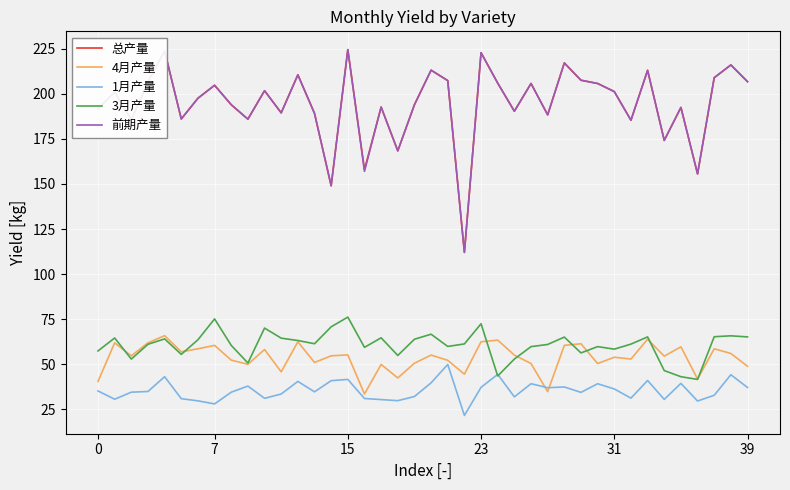

What is the minimum value shown in the chart?

21.5